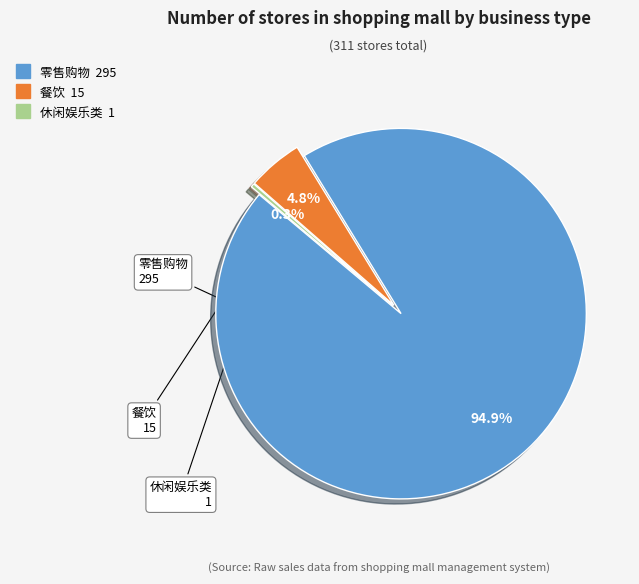

Is it true that 餐饮 is 11% of the pie?

False